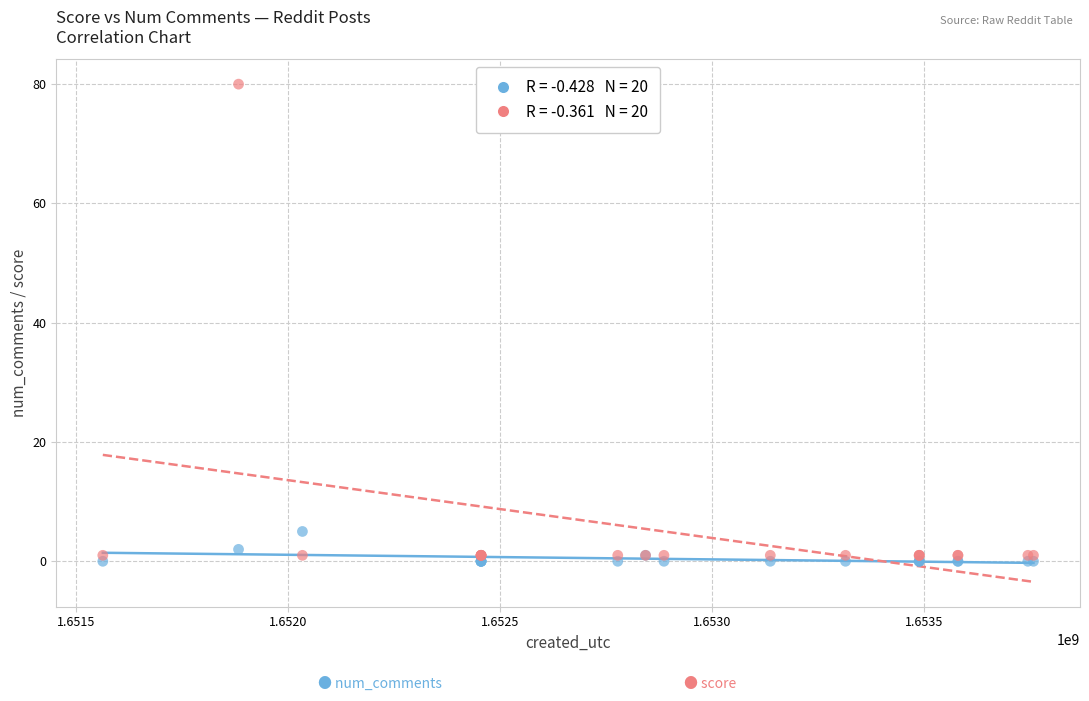

Across all series, what Y value is closest to 40?

5